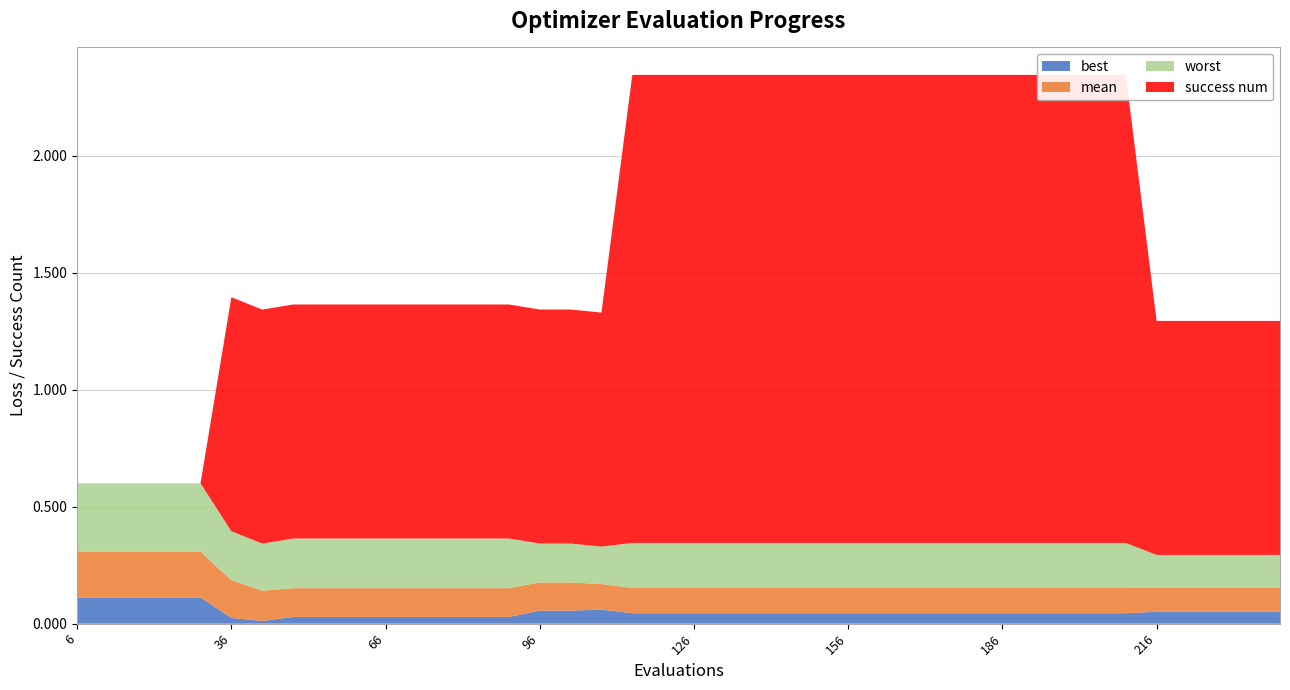

Reading right to left, what are all the values shown in this chart?

best: 240=0.1	234=0.1	228=0.1	222=0.1	216=0.1	210=0.0	204=0.0	198=0.0	192=0.0	186=0.0	180=0.0	174=0.0	168=0.0	162=0.0	156=0.0	150=0.0	144=0.0	138=0.0	132=0.0	126=0.0	120=0.0	114=0.0	108=0.1	102=0.1	96=0.1	90=0.0	84=0.0	78=0.0	72=0.0	66=0.0	60=0.0	54=0.0	48=0.0	42=0.0	36=0.0	30=0.1	24=0.1	18=0.1	12=0.1	6=0.1
mean: 240=0.1	234=0.1	228=0.1	222=0.1	216=0.1	210=0.1	204=0.1	198=0.1	192=0.1	186=0.1	180=0.1	174=0.1	168=0.1	162=0.1	156=0.1	150=0.1	144=0.1	138=0.1	132=0.1	126=0.1	120=0.1	114=0.1	108=0.1	102=0.1	96=0.1	90=0.1	84=0.1	78=0.1	72=0.1	66=0.1	60=0.1	54=0.1	48=0.1	42=0.1	36=0.2	30=0.2	24=0.2	18=0.2	12=0.2	6=0.2
worst: 240=0.1	234=0.1	228=0.1	222=0.1	216=0.1	210=0.2	204=0.2	198=0.2	192=0.2	186=0.2	180=0.2	174=0.2	168=0.2	162=0.2	156=0.2	150=0.2	144=0.2	138=0.2	132=0.2	126=0.2	120=0.2	114=0.2	108=0.2	102=0.2	96=0.2	90=0.2	84=0.2	78=0.2	72=0.2	66=0.2	60=0.2	54=0.2	48=0.2	42=0.2	36=0.2	30=0.3	24=0.3	18=0.3	12=0.3	6=0.3
success num: 240=1.0	234=1.0	228=1.0	222=1.0	216=1.0	210=2.0	204=2.0	198=2.0	192=2.0	186=2.0	180=2.0	174=2.0	168=2.0	162=2.0	156=2.0	150=2.0	144=2.0	138=2.0	132=2.0	126=2.0	120=2.0	114=2.0	108=1.0	102=1.0	96=1.0	90=1.0	84=1.0	78=1.0	72=1.0	66=1.0	60=1.0	54=1.0	48=1.0	42=1.0	36=1.0	30=0.0	24=0.0	18=0.0	12=0.0	6=0.0